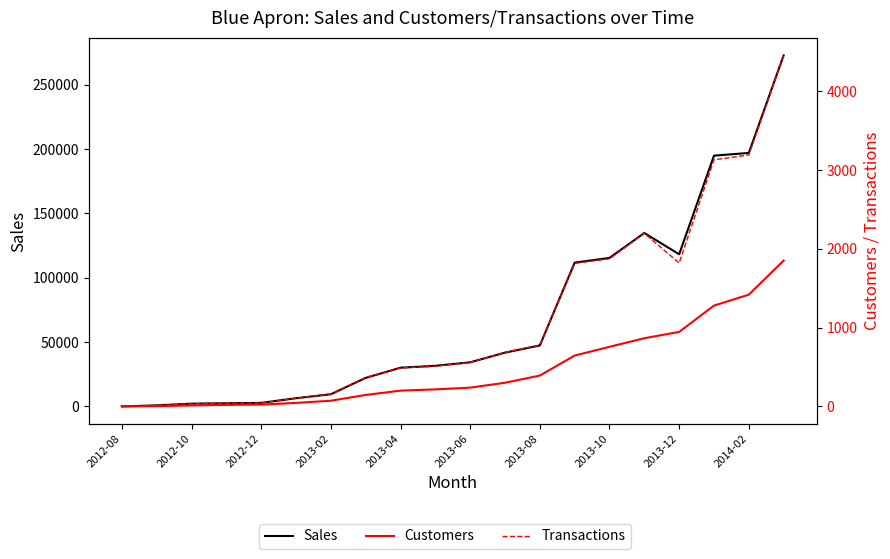

What is the label of the 20th point from the right?

2012-08